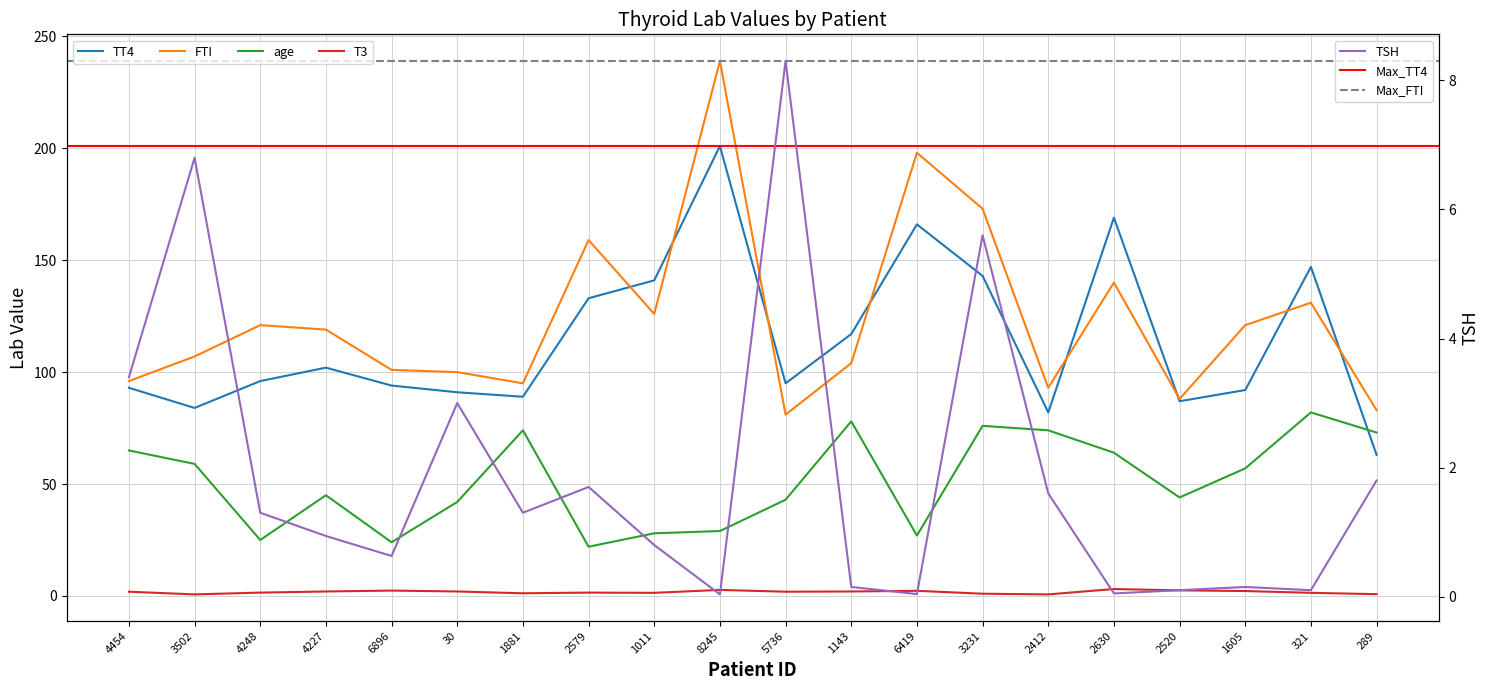

True or false: age has more than 1 points higher than both neighbors.

True